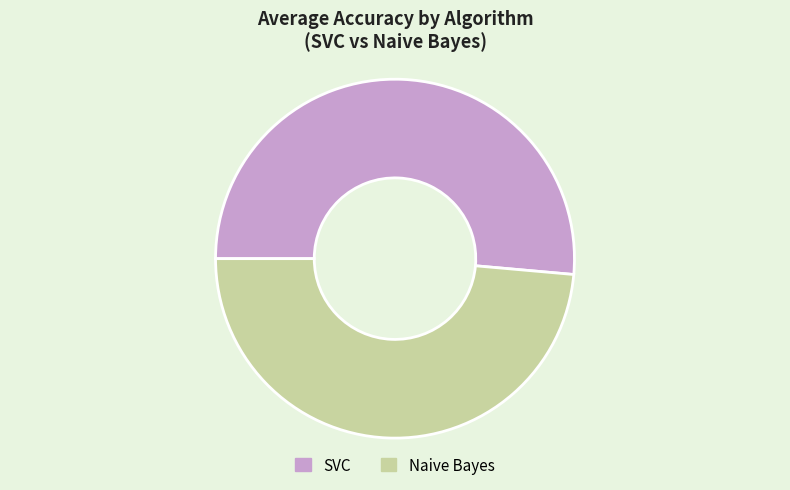

What is the smallest slice in the pie chart?

Naive Bayes